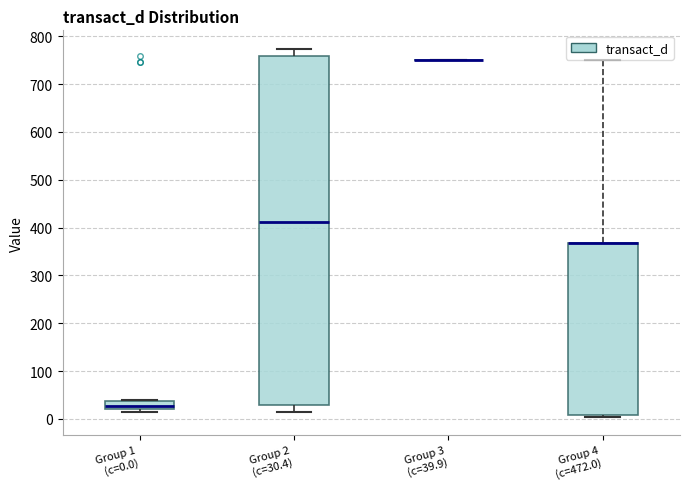

Which box is the tallest, from its lower edge to its upper edge?

Group 2 (c=30.4)